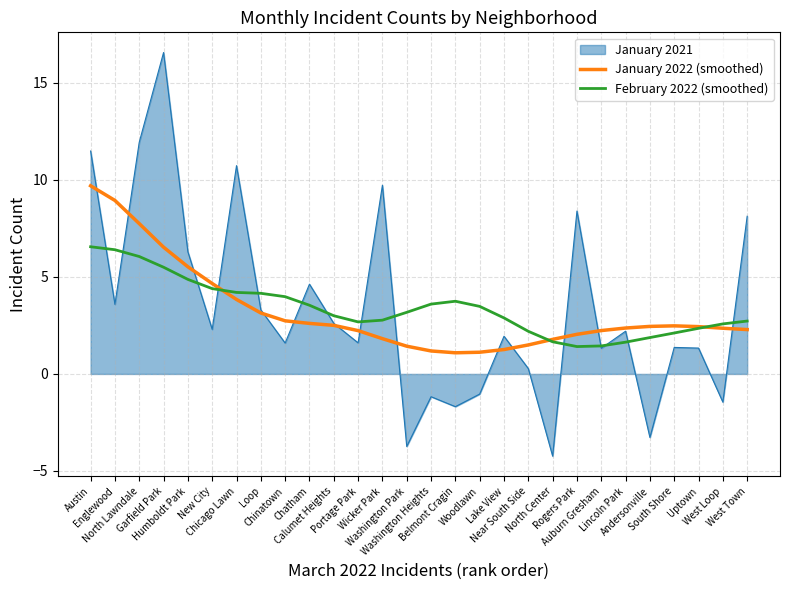

Rank the series by their maximum value, from highest to lowest.

January 2021, January 2022 (smoothed), February 2022 (smoothed)